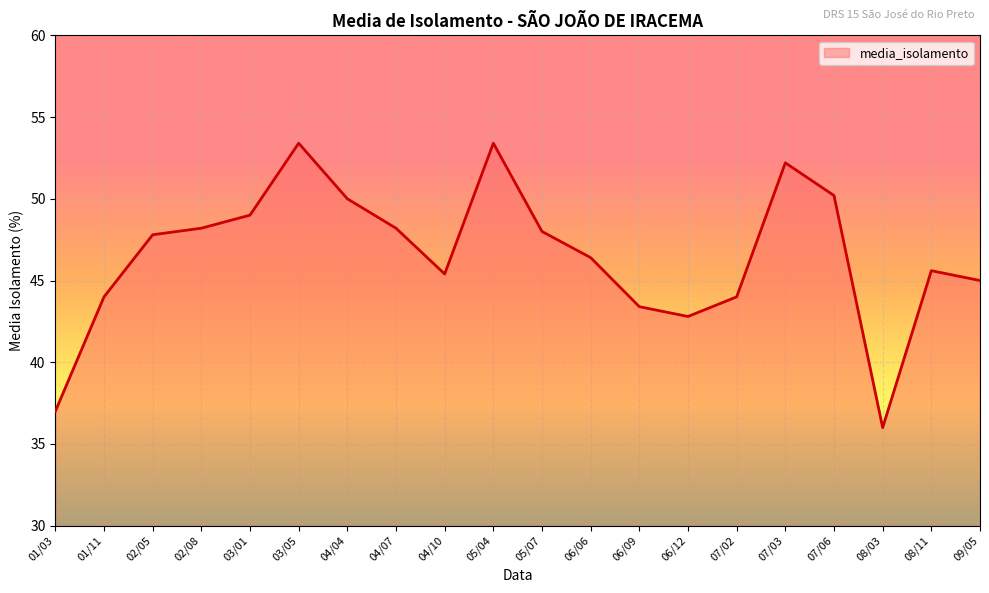

Is it true that the value at 03/05 is 14.0?

False